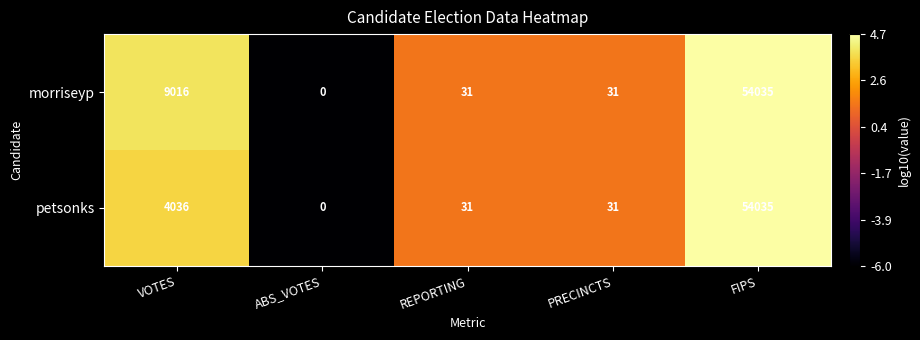

At which category is the sum across all series the highest?

FIPS